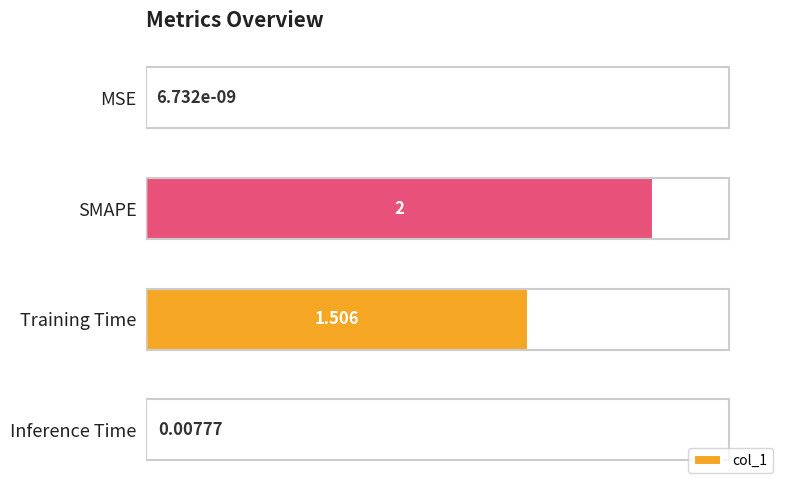

Which category has the highest value across all series?

SMAPE